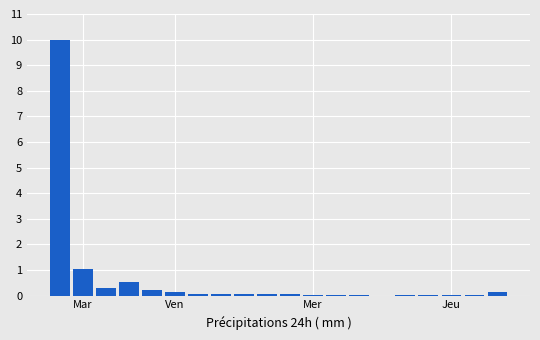

Are the bars horizontal?

No